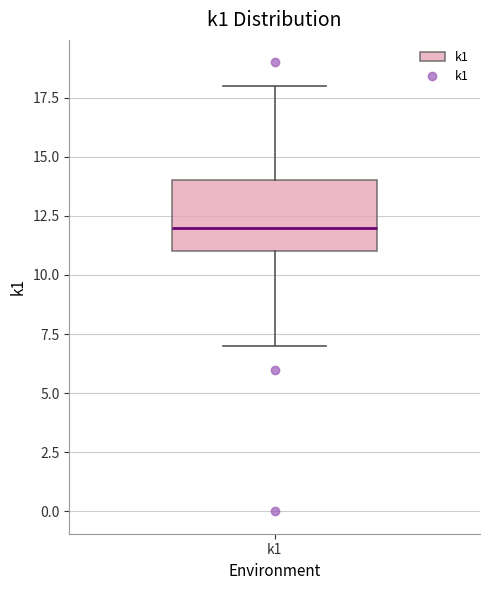

Transcribe this box plot: give where the median line is, the range the box spans, and where the two whiskers end, as read against the y-axis. The values are not printed on the chart, so give them approximately, as read against the axis.

median 12, box 11 to 14, whiskers 7 to 18